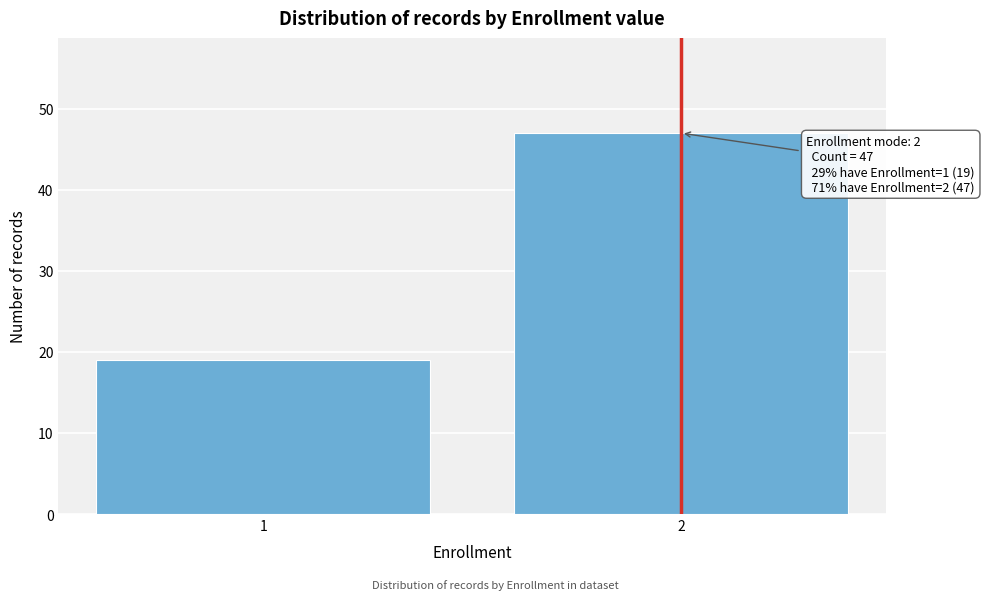

Reading right to left, extract all data points from this chart.

47	19